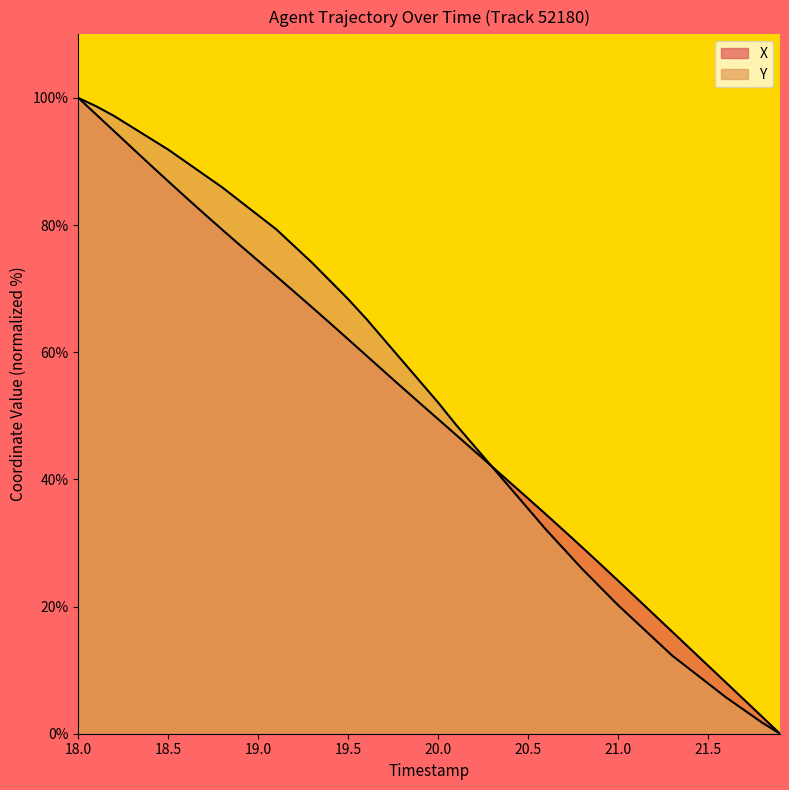

Which series has the largest total across all categories?

Y